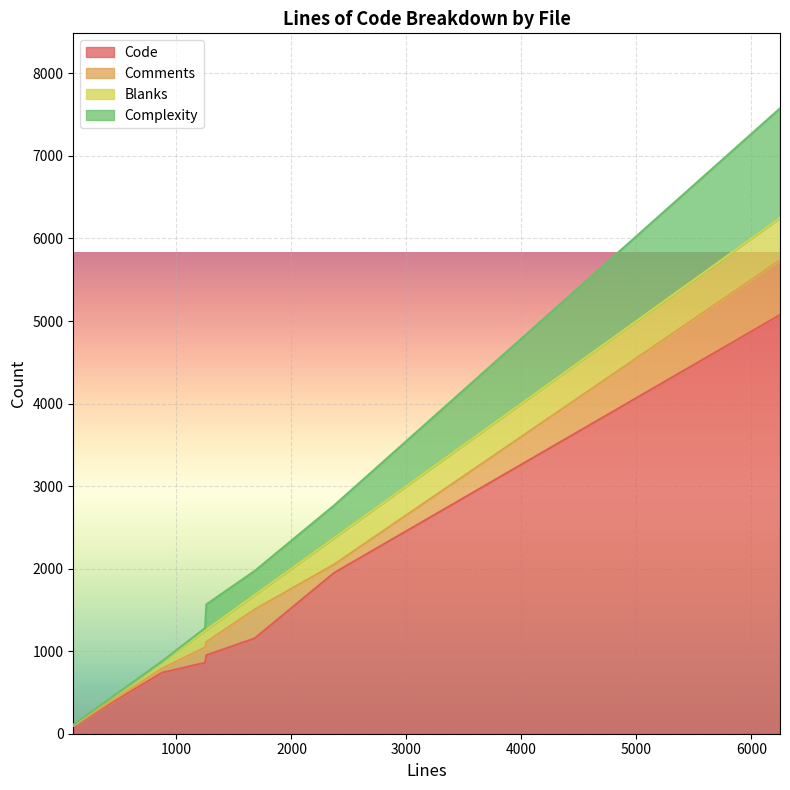

At which category does the chart reach its peak across all series?

6248